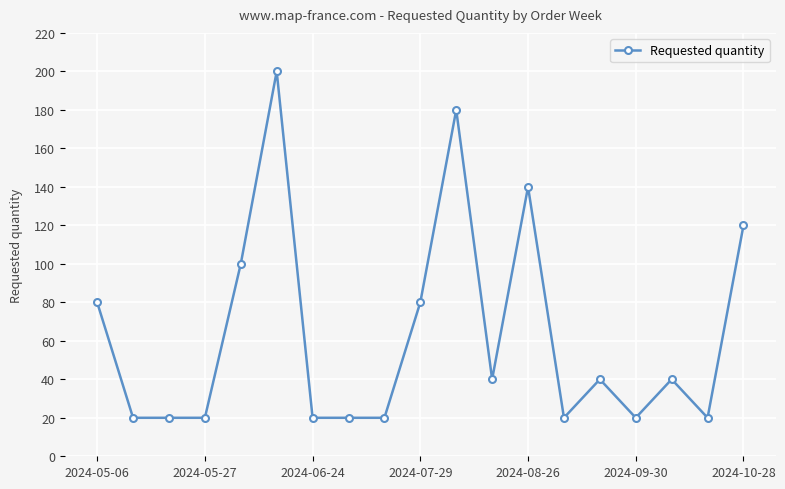

True or false: there are more than 1 points higher than both neighbors.

True